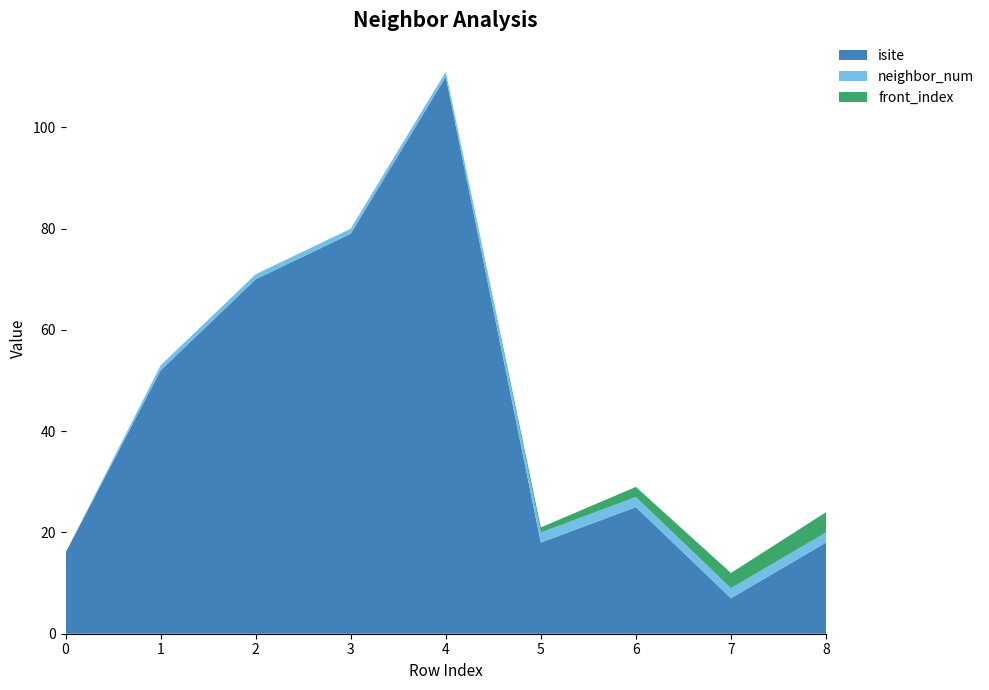

Reading left to right, extract all data points from this chart.

isite: 16	52	70	79	110	18	25	7	18
neighbor_num: 0	1	1	1	1	2	2	2	2
front_index: 0	0	0	0	0	1	2	3	4